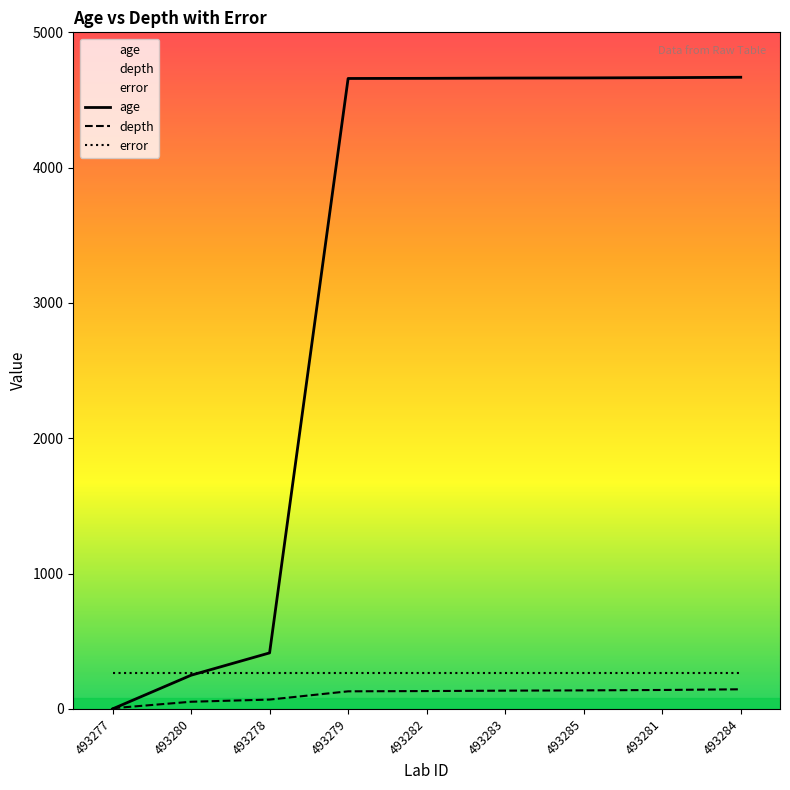

How many lines are shown in the chart?

3